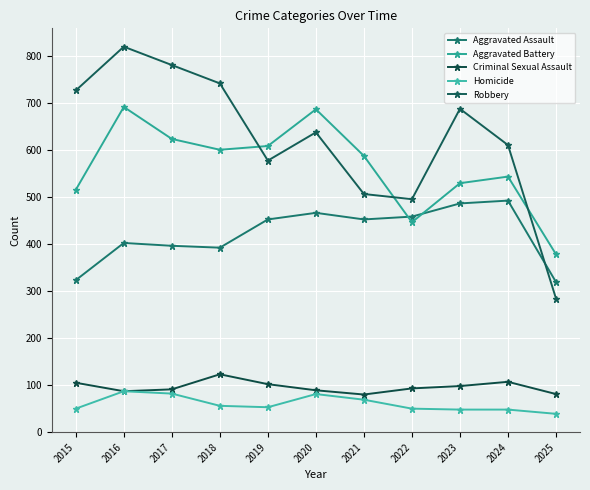

Is this an area chart (filled region under the line)?

No